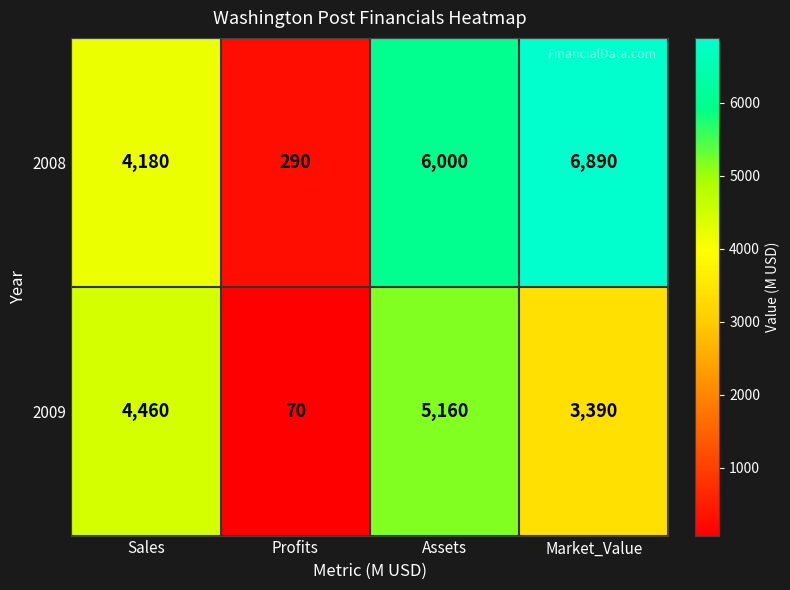

What is the total value across all series at Profits?

360